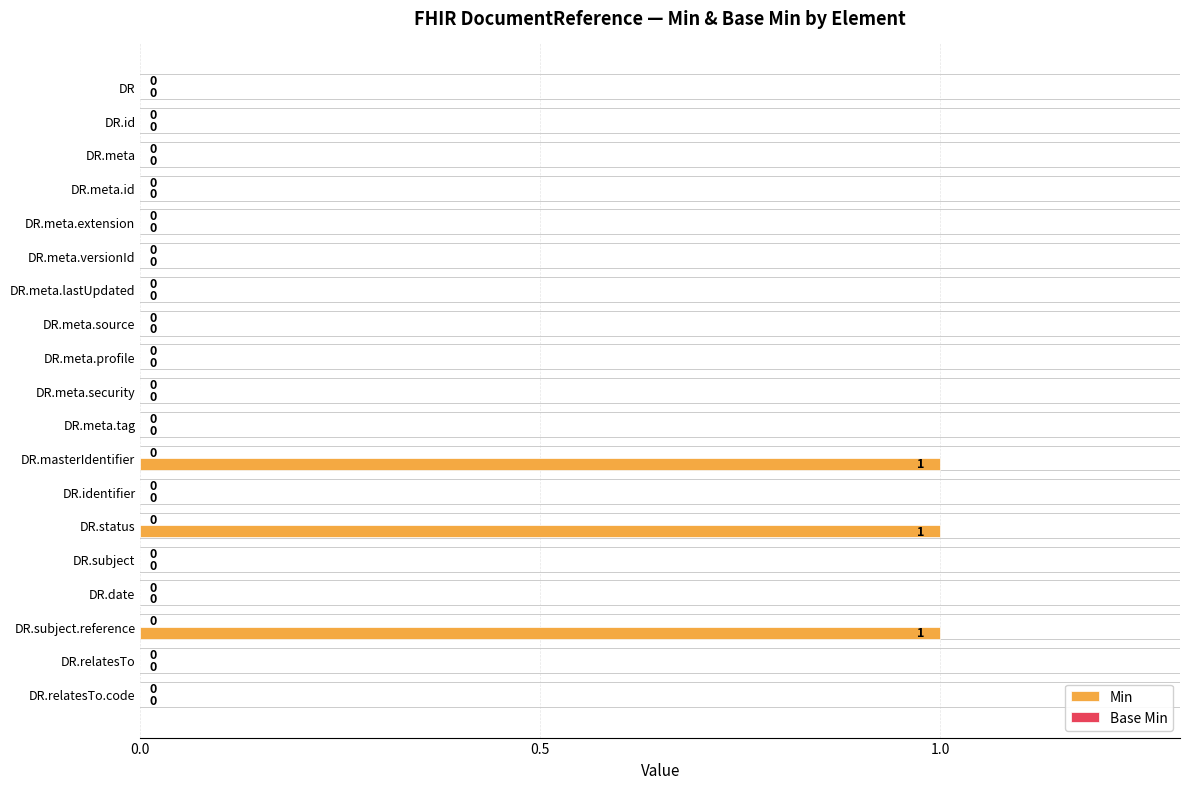

True or false: the data shows 0 at DR.meta.security.

True